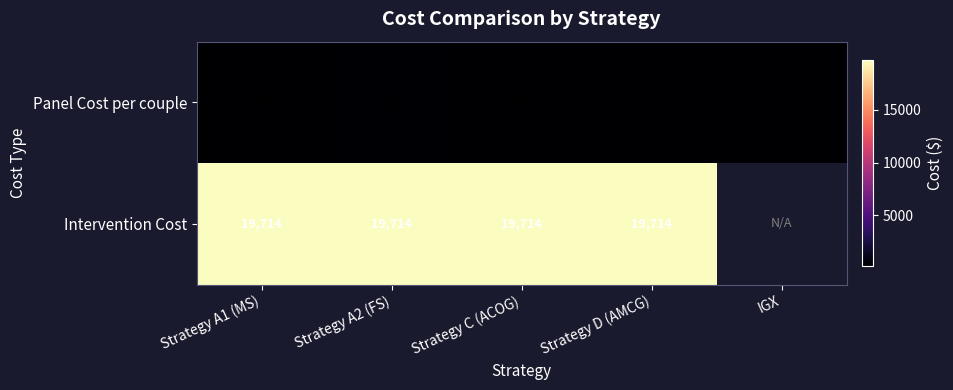

The Panel Cost per couple series shows 112 at IGX. True or false?

False